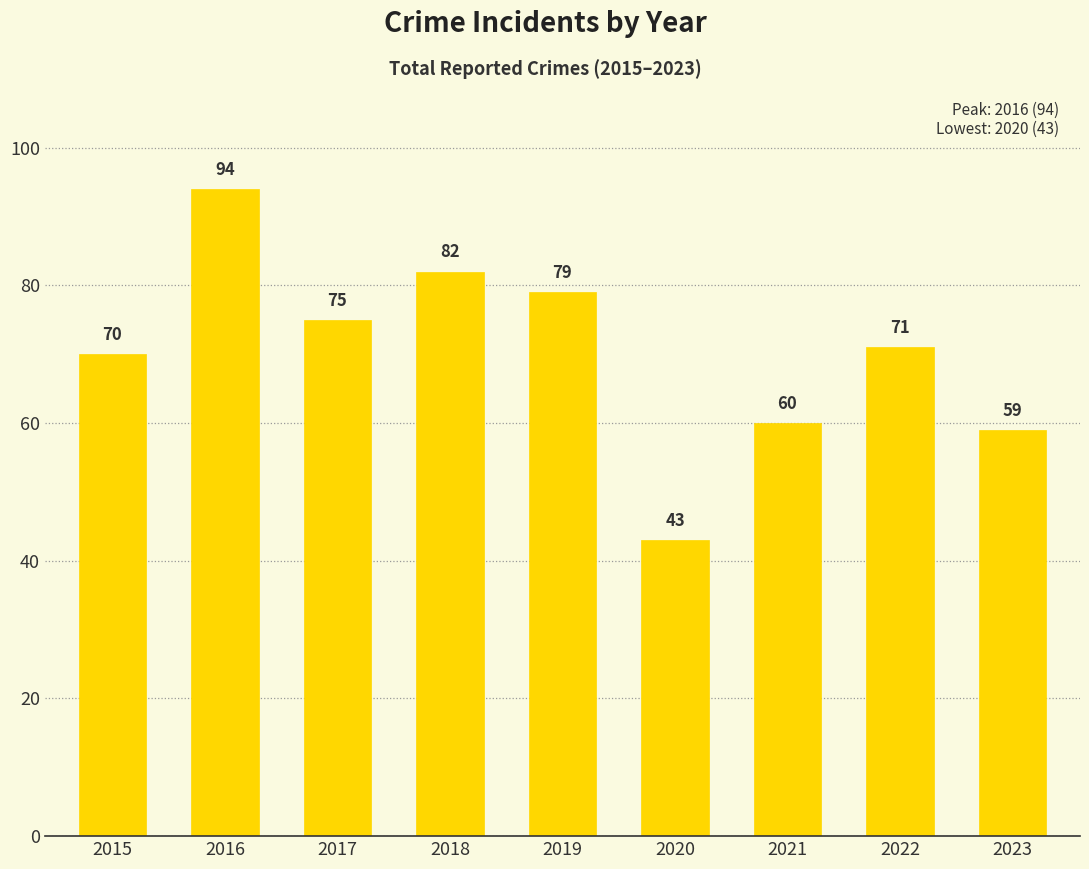

What is the value of the 3rd bar from the left?

75